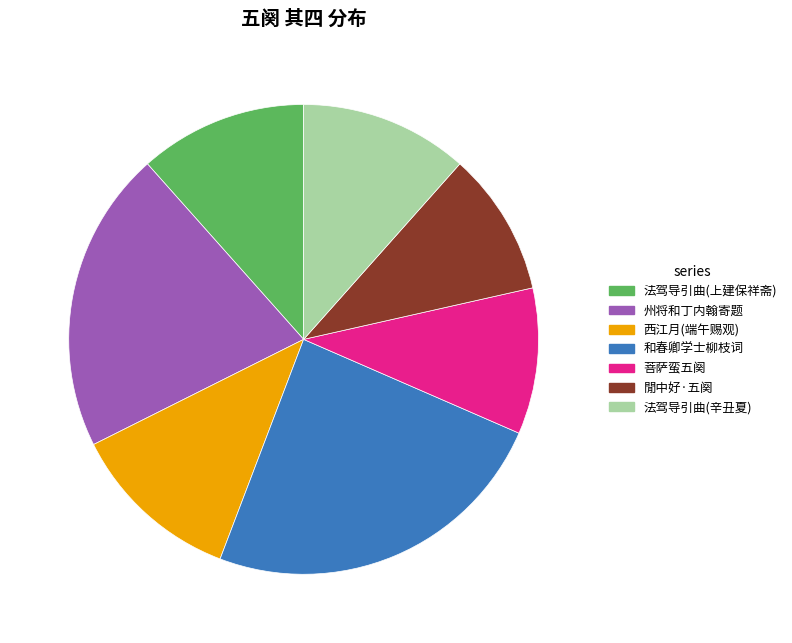

Is there any slice that represents more than half of the pie?

No